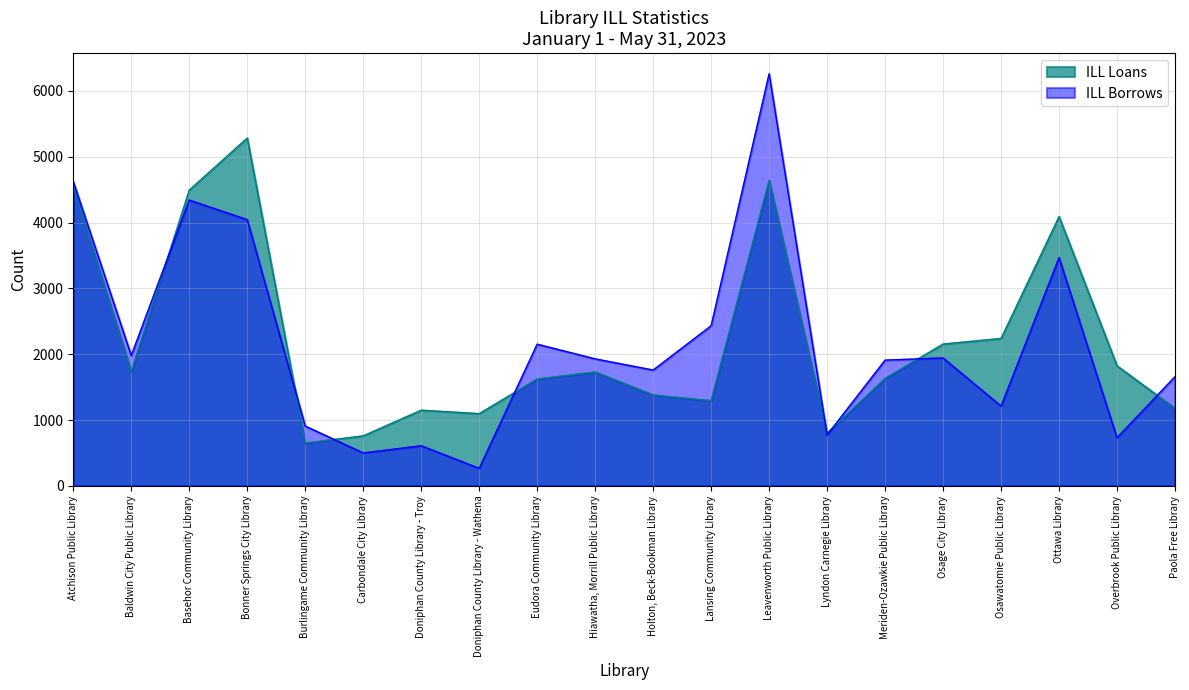

What is the total value across all series at Leavenworth Public Library?

10904